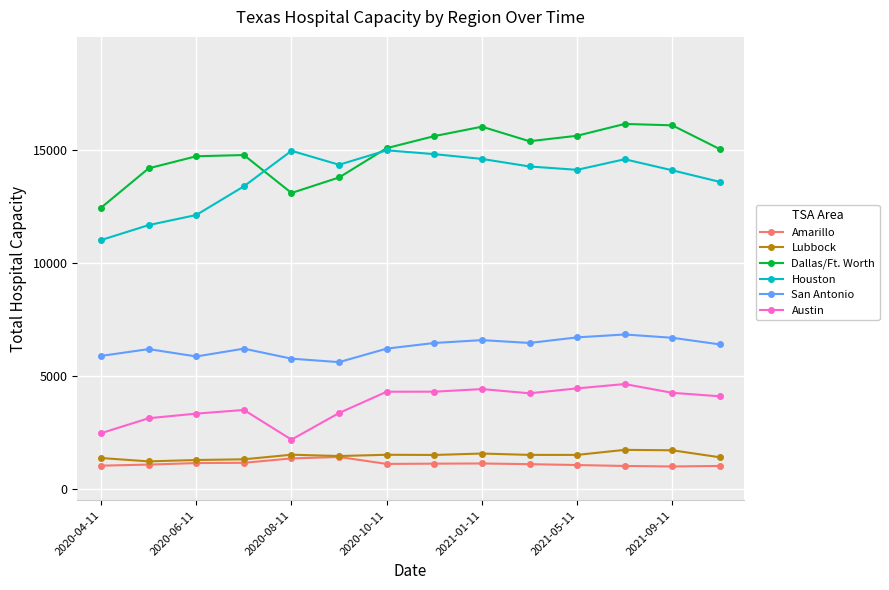

True or false: Houston and San Antonio cross at least once.

False